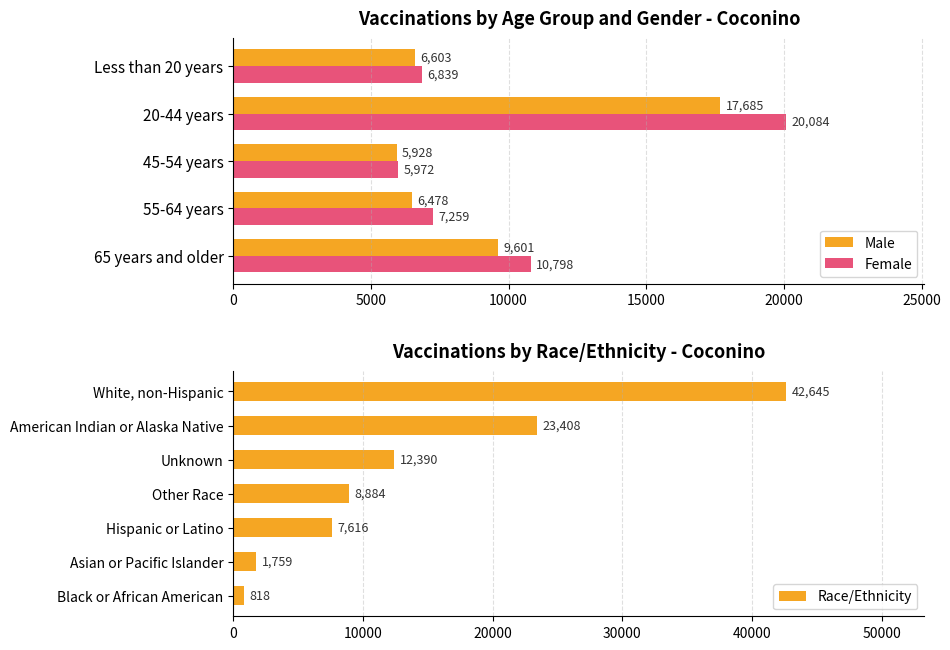

What is the label of the 2nd bar from the right?

20-44 years